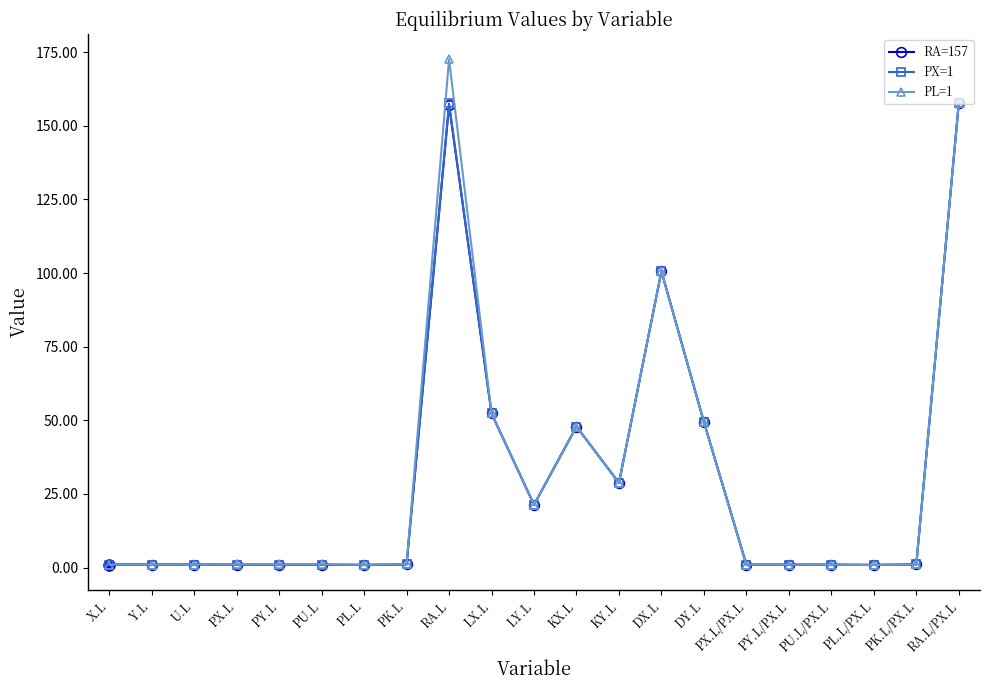

What is the lowest value of the PL=1 series?

0.9